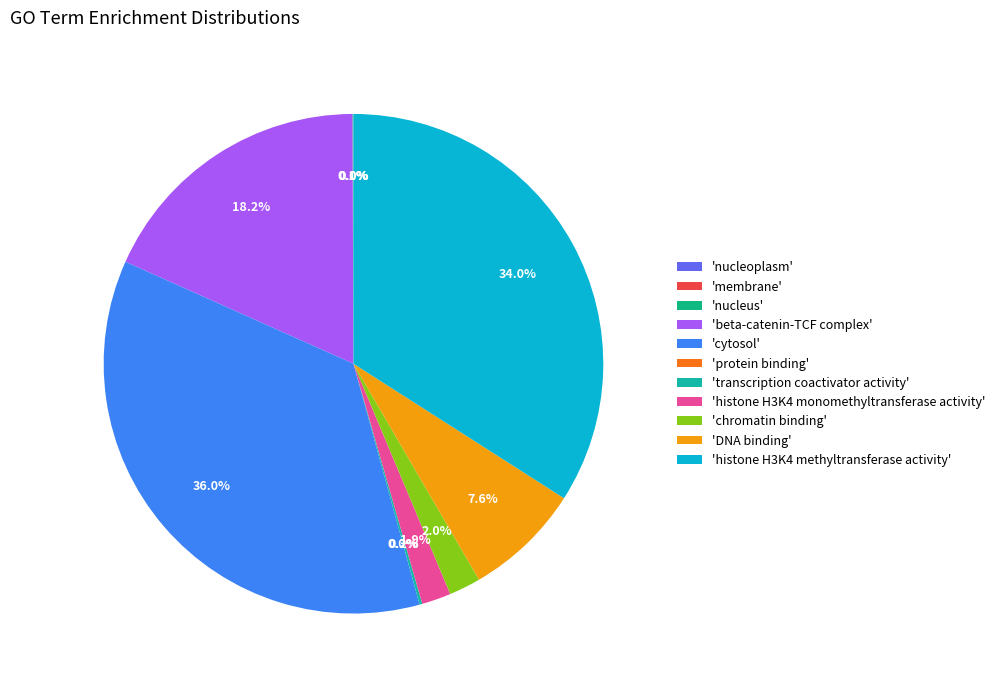

Does cytosol account for over 50% of the chart?

No